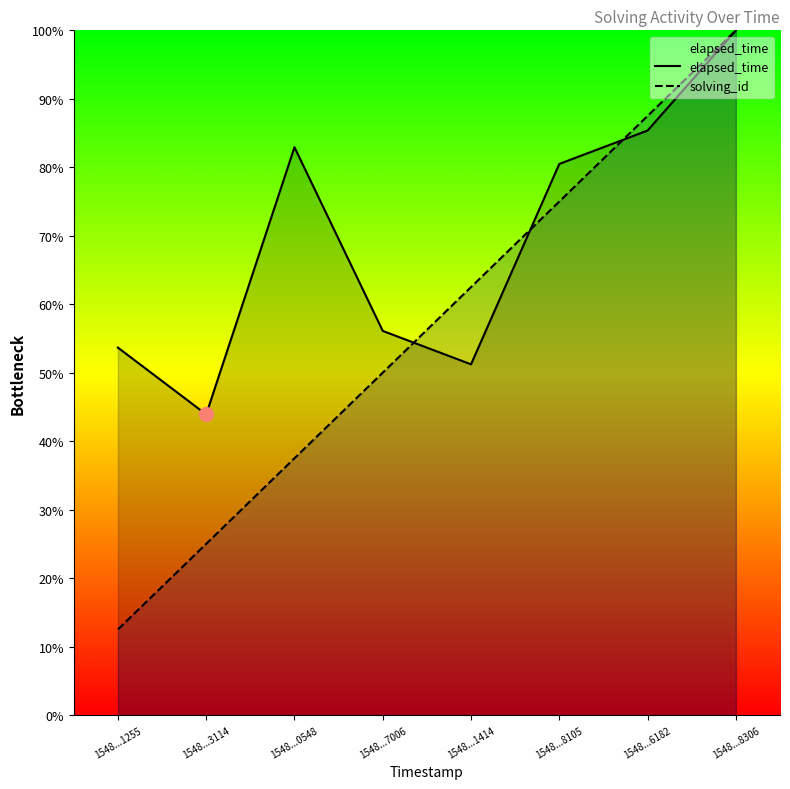

What is the spread (max minus min) of values at 1548...1414?

11.3